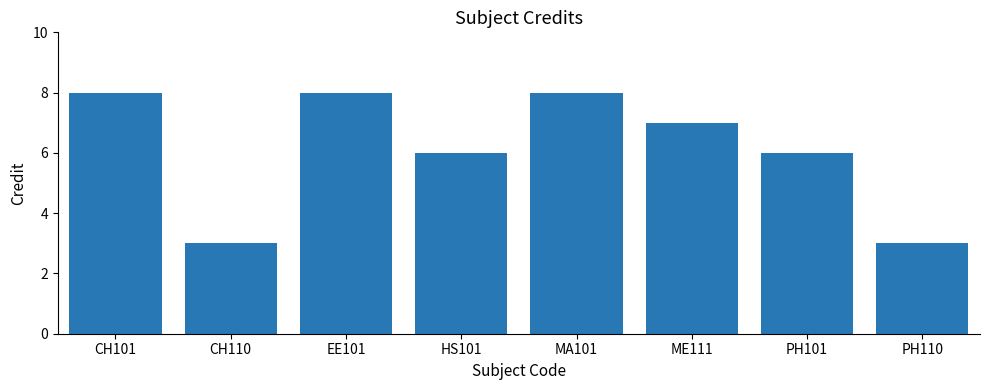

Does the chart contain any negative values?

No